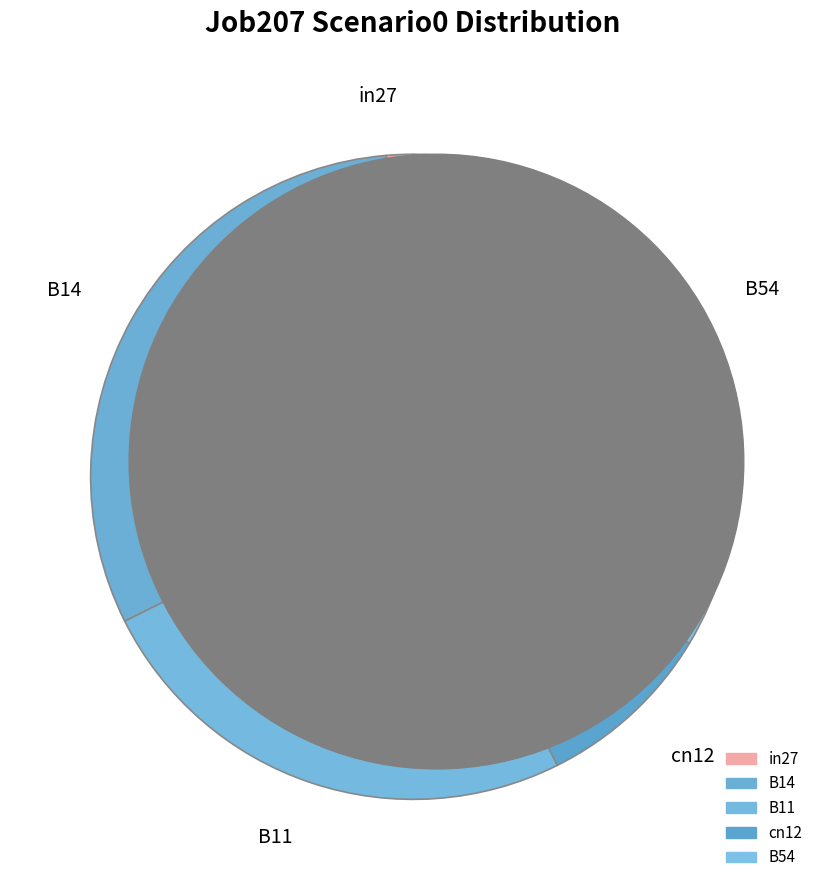

To the nearest percent, what is the difference between the largest and smallest slice percentages?

32%